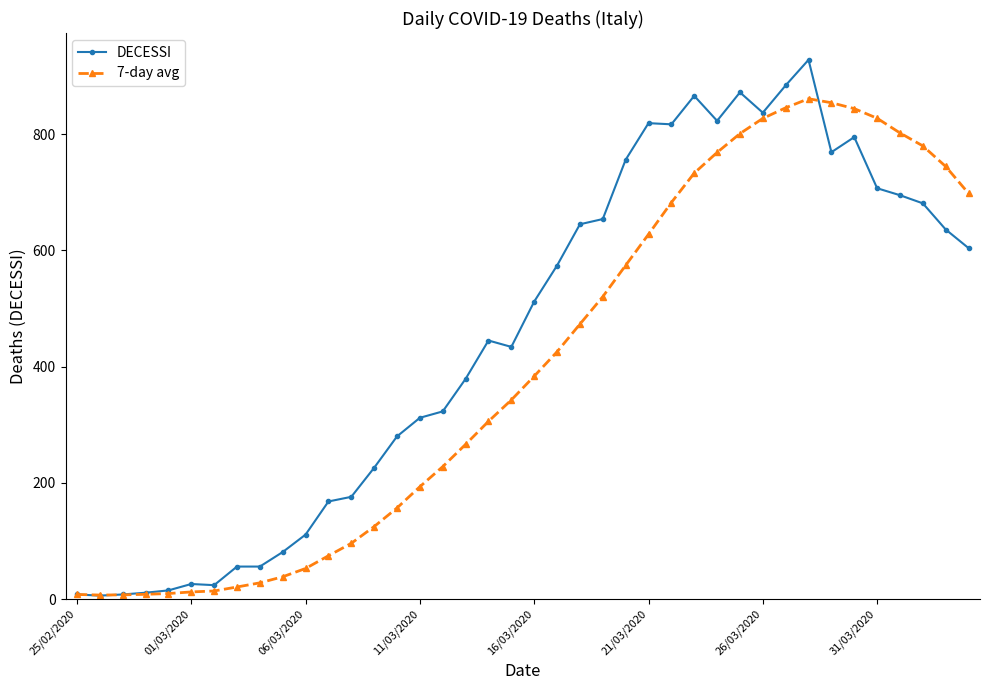

How many distinct data groups are displayed?

2